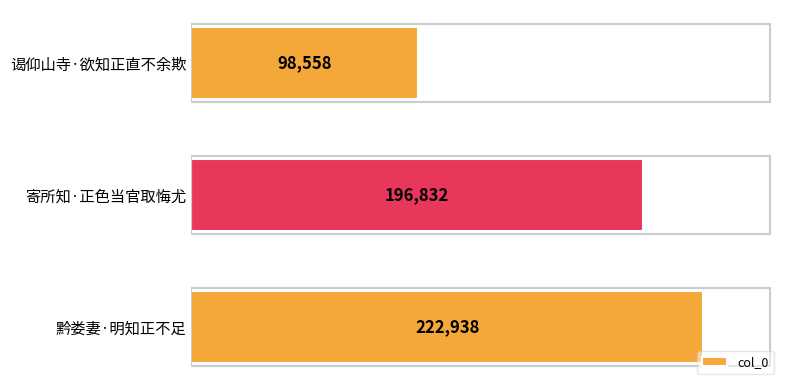

Count the values in the range 98558 to 222938.

3